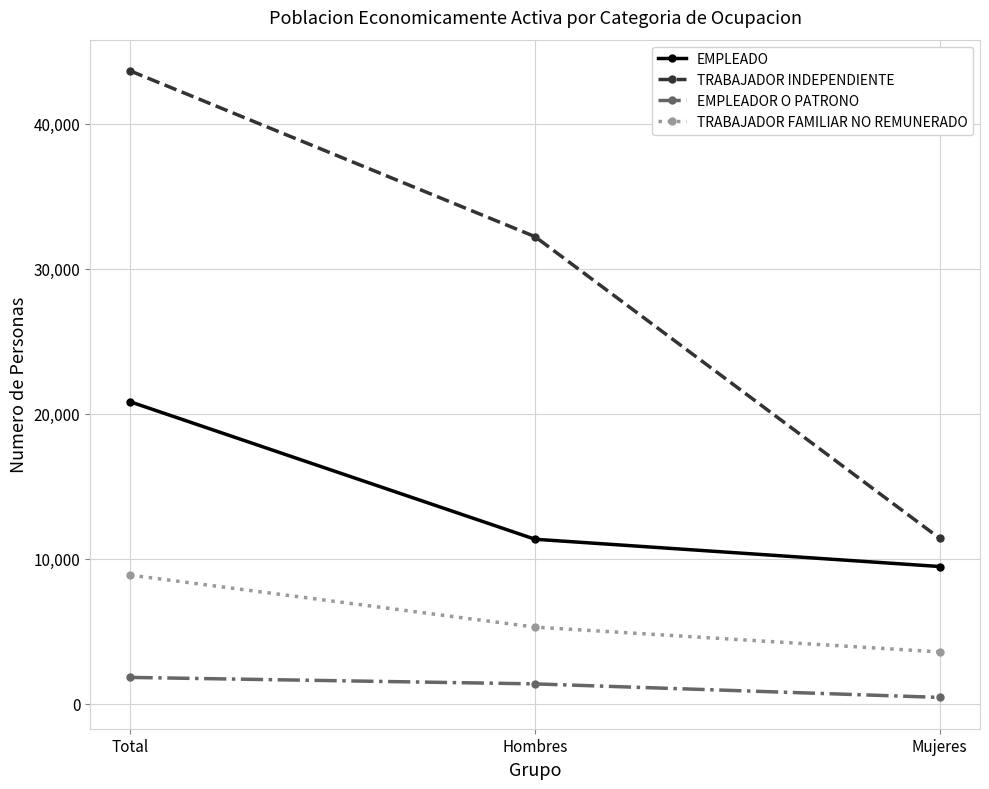

Which category has the highest value in the EMPLEADO series?

Total